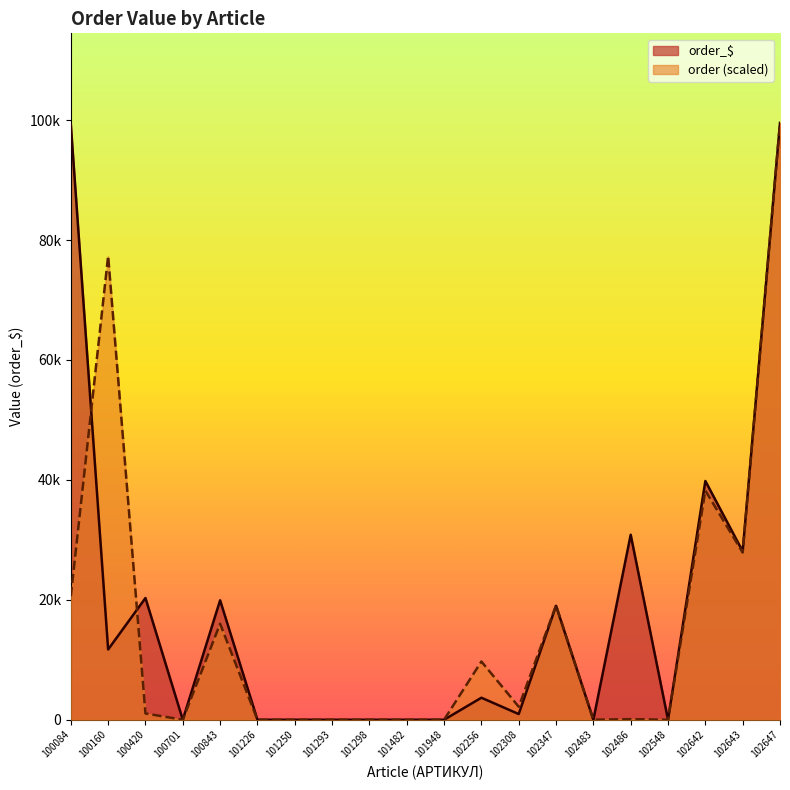

What is the highest value of the order series?

99541.3